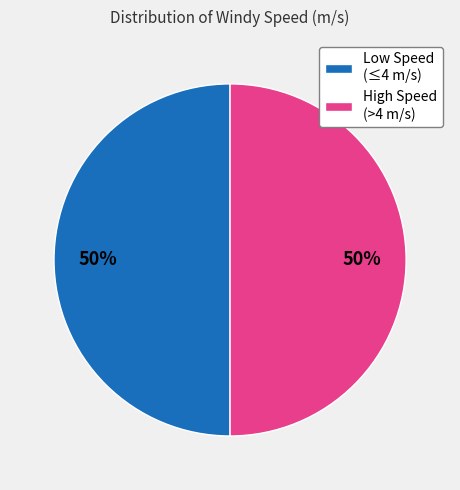

Is the sum of Low Speed (≤4 m/s) and High Speed (>4 m/s) greater than half?

Yes